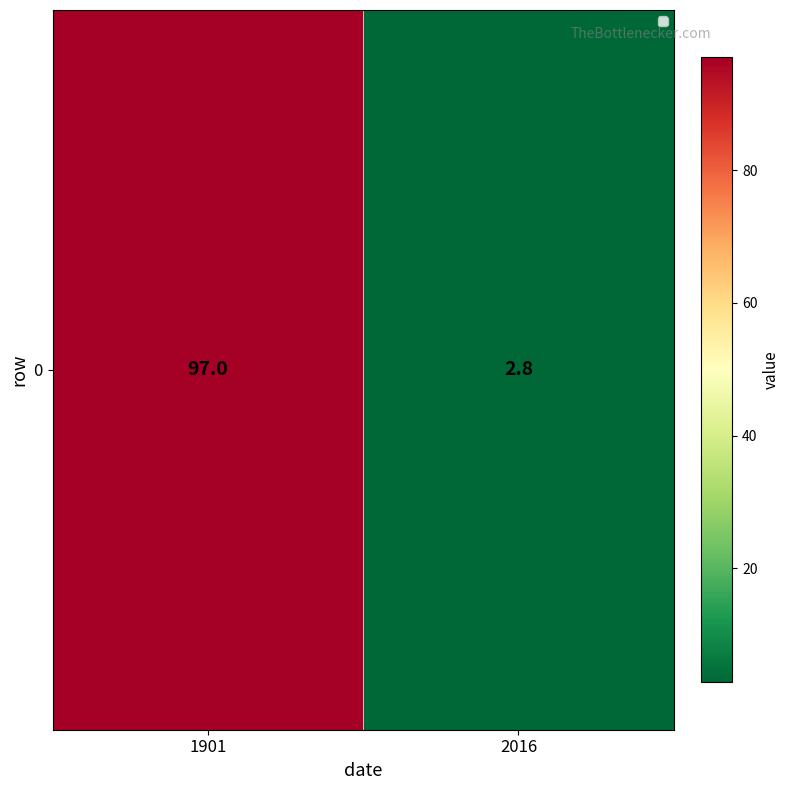

Rank the categories by value from highest to lowest.

1901, 2016